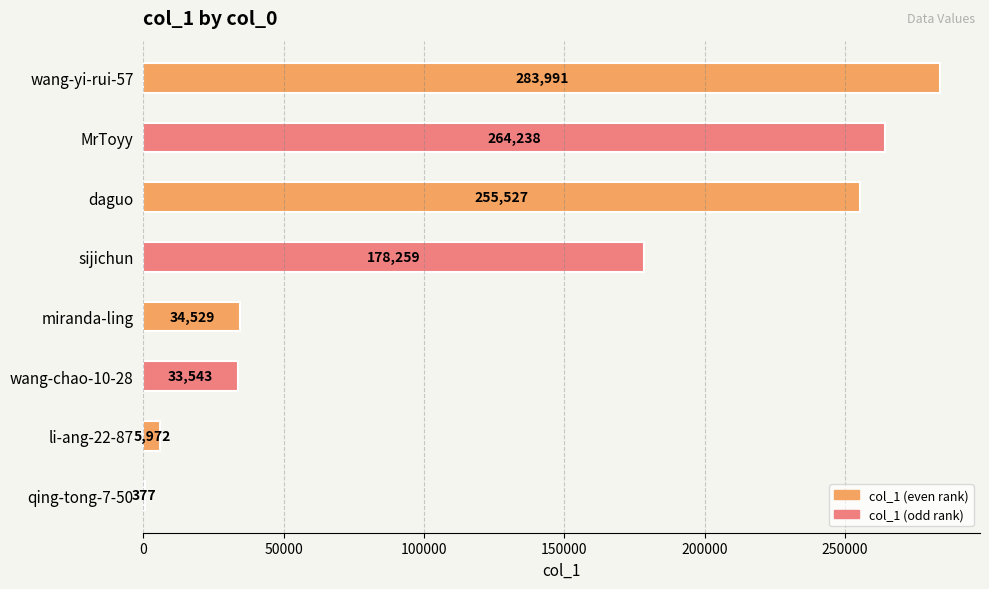

What is the sum of all values?

1056436